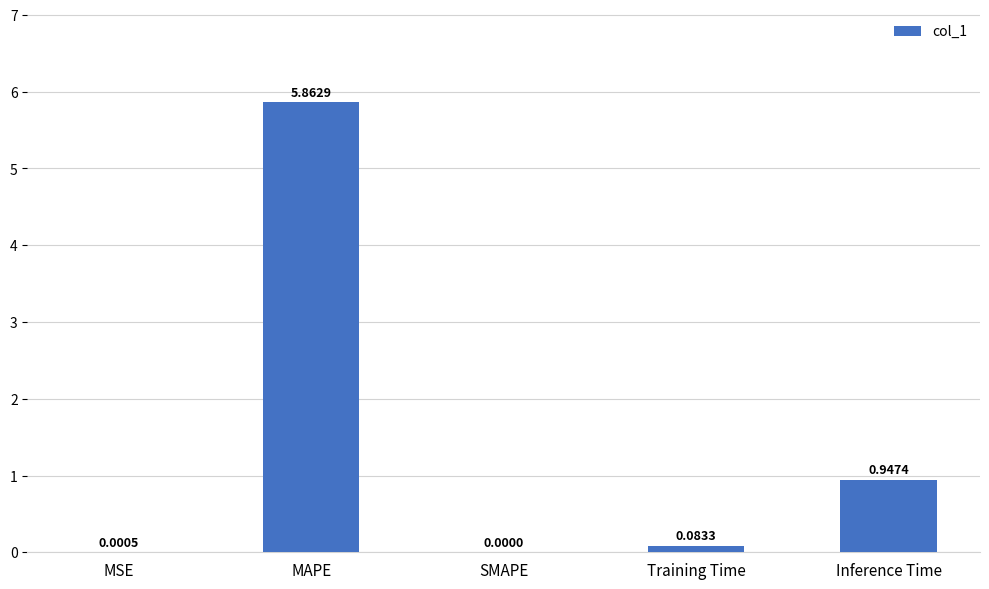

Which has a higher value, Training Time or Inference Time?

Inference Time